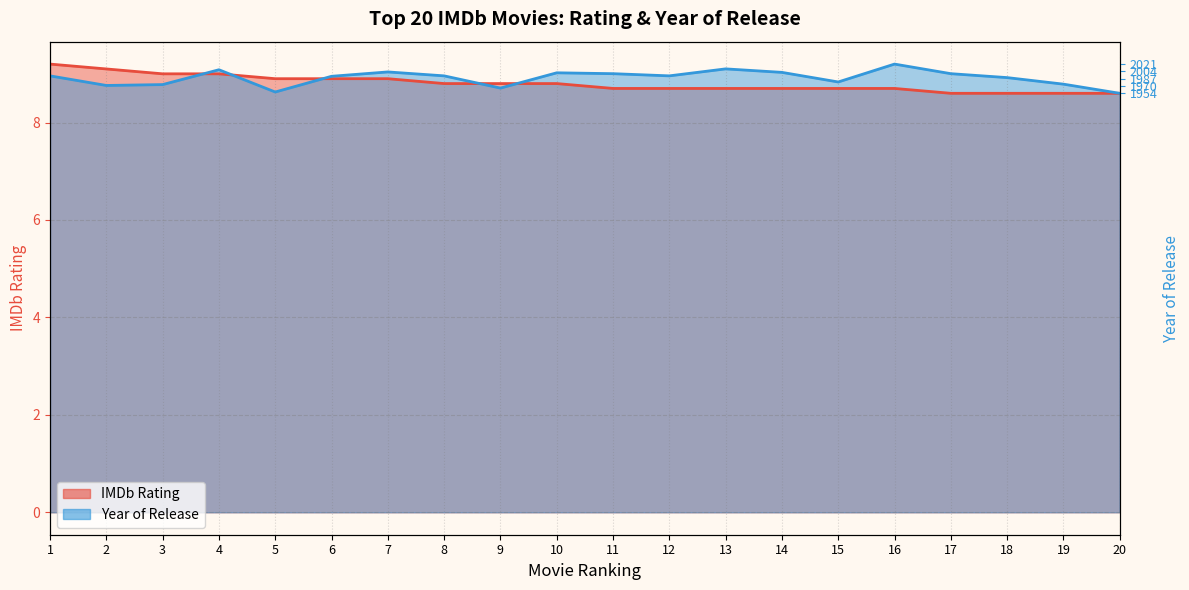

Reading left to right, list all the values displayed in this chart.

IMDb Rating: 9.2	9.1	9.0	9.0	8.9	8.9	8.9	8.8	8.8	8.8	8.7	8.7	8.7	8.7	8.7	8.7	8.6	8.6	8.6	8.6
Year of Release (normalized): 9.0	8.8	8.8	9.1	8.6	8.9	9.0	9.0	8.7	9.0	9.0	9.0	9.1	9.0	8.8	9.2	9.0	8.9	8.8	8.6